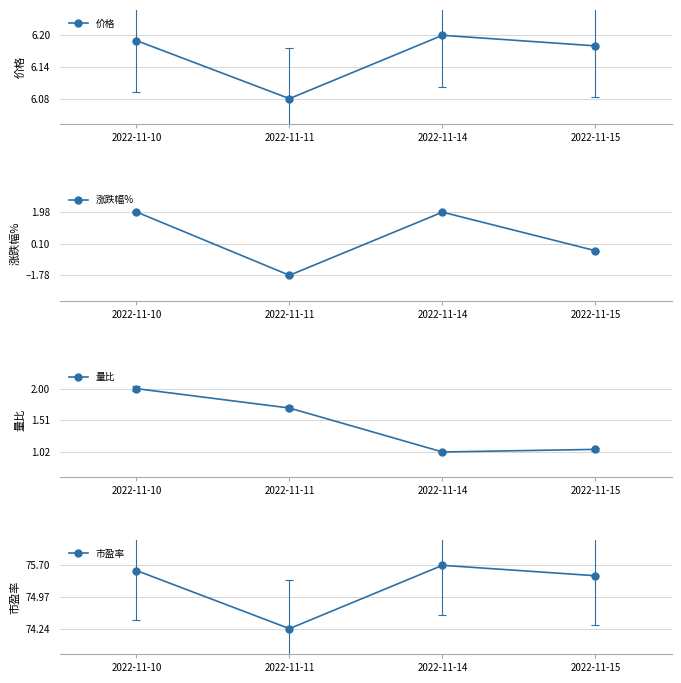

True or false: 价格 and 涨跌幅% cross at least once.

False